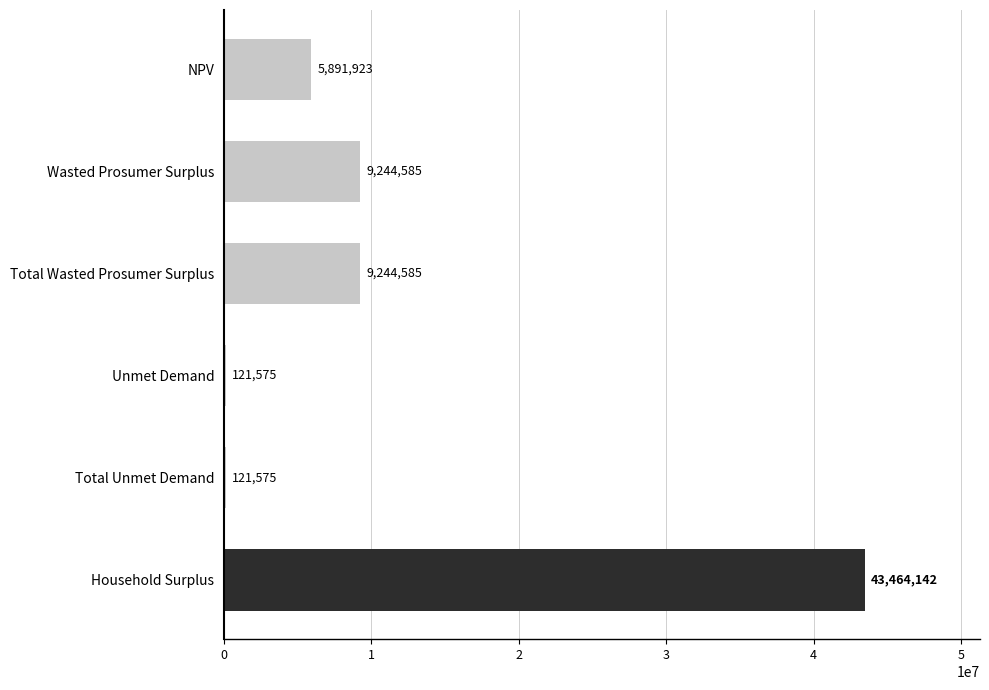

What is the maximum value shown in the chart?

43464142.5